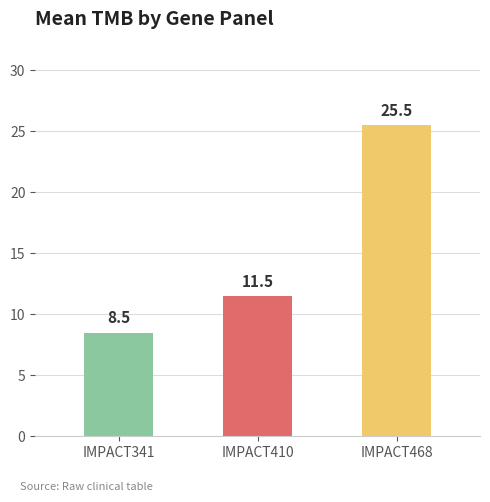

True or false: the data shows 25.5 at IMPACT468.

True